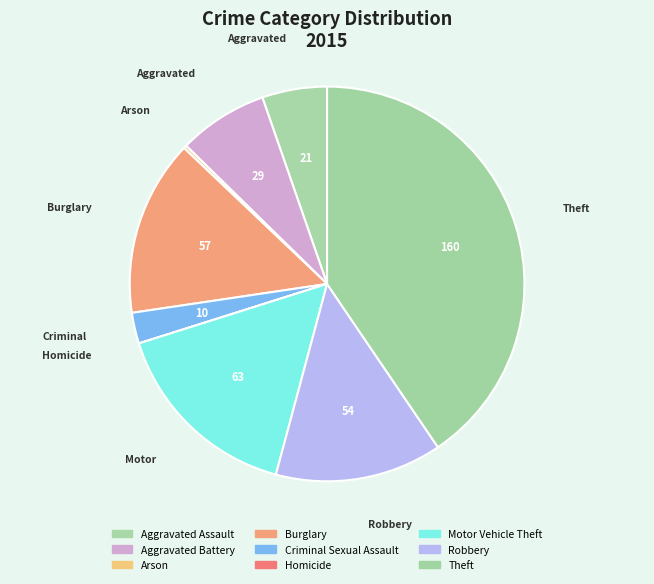

Combined, do Burglary and Arson account for over 50%?

No